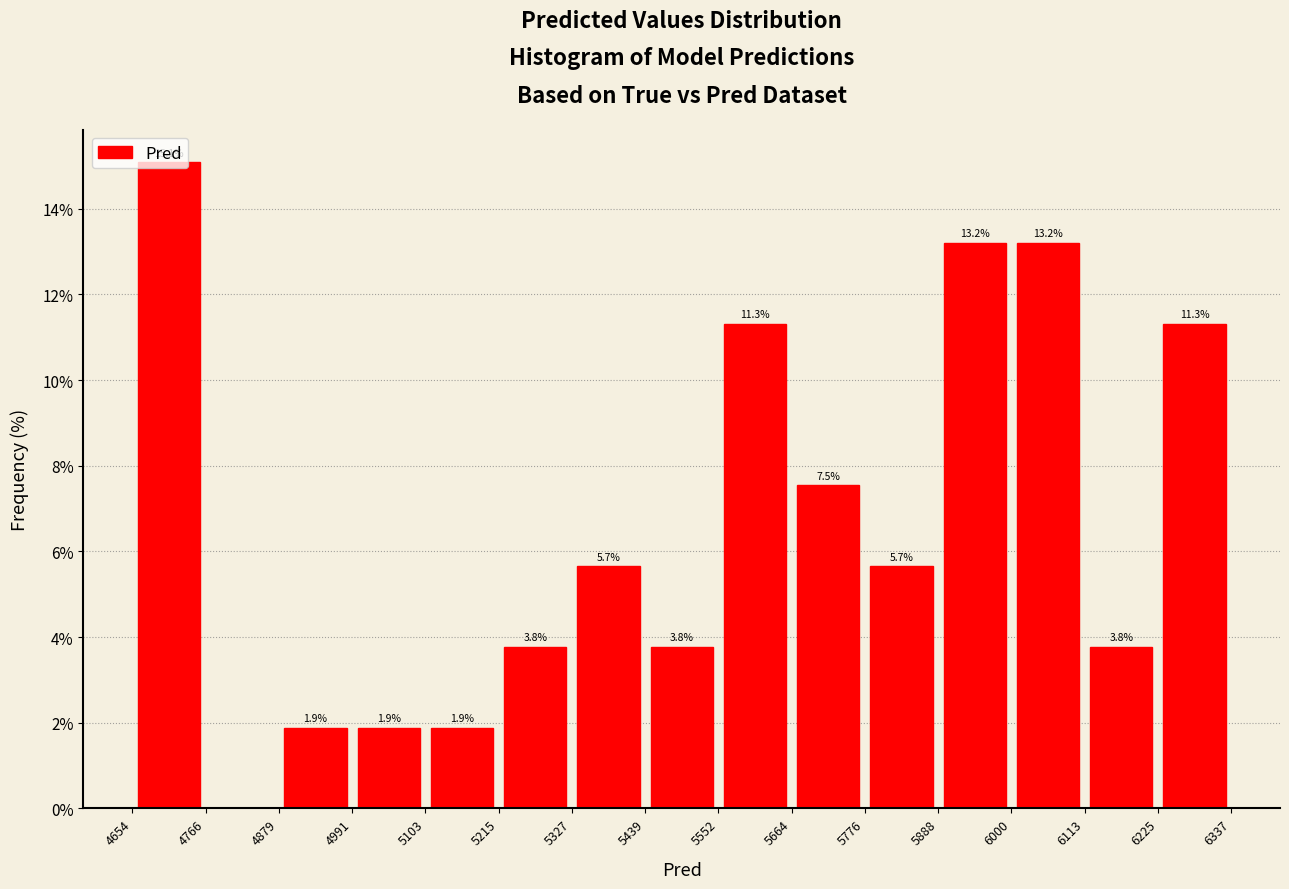

Over which range of the x-axis is the bar tallest?

4654 to 4766